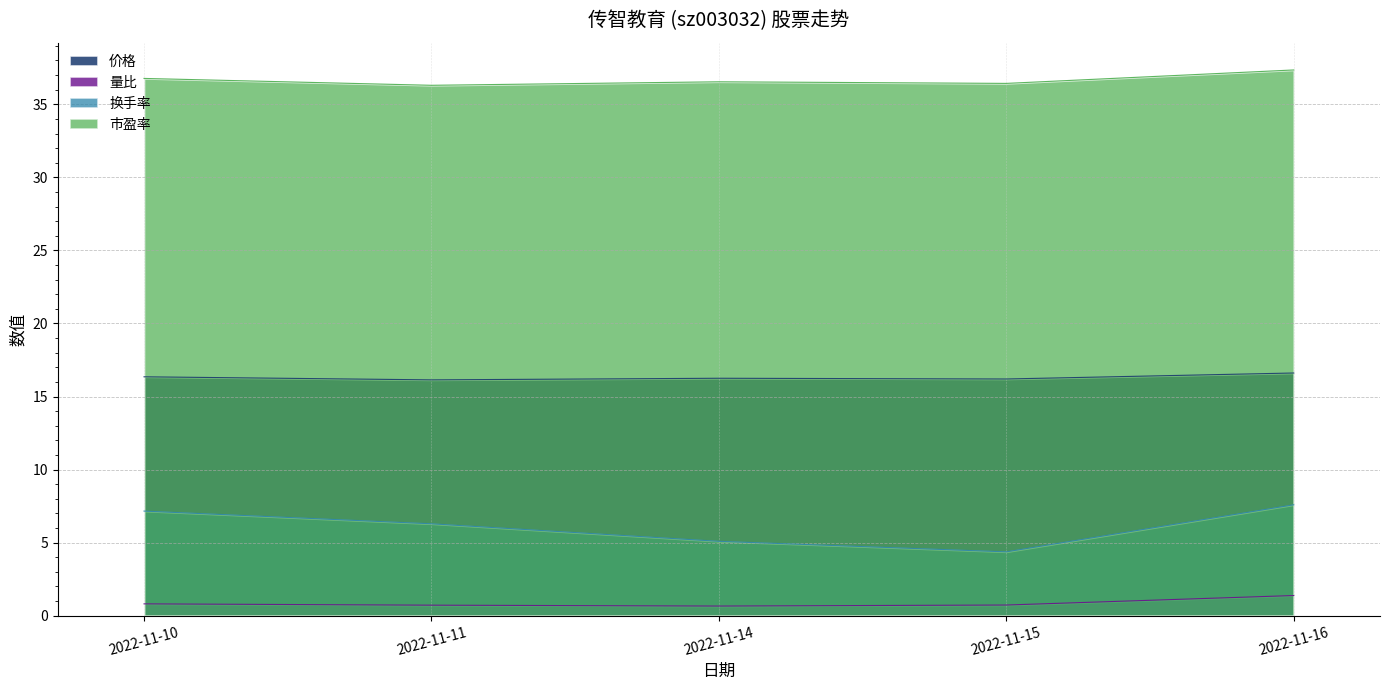

Where is 市盈率 nearest to the value 36?

2022-11-11